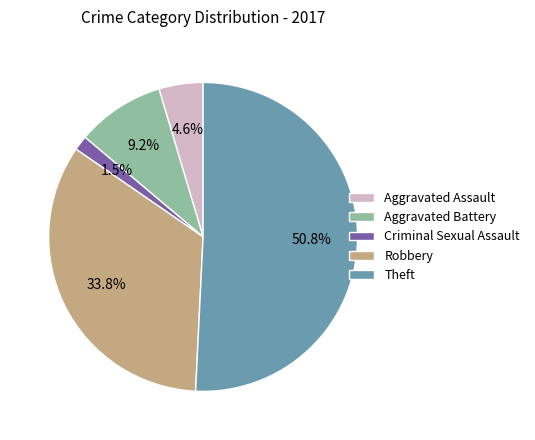

How many segments does this pie chart have?

5